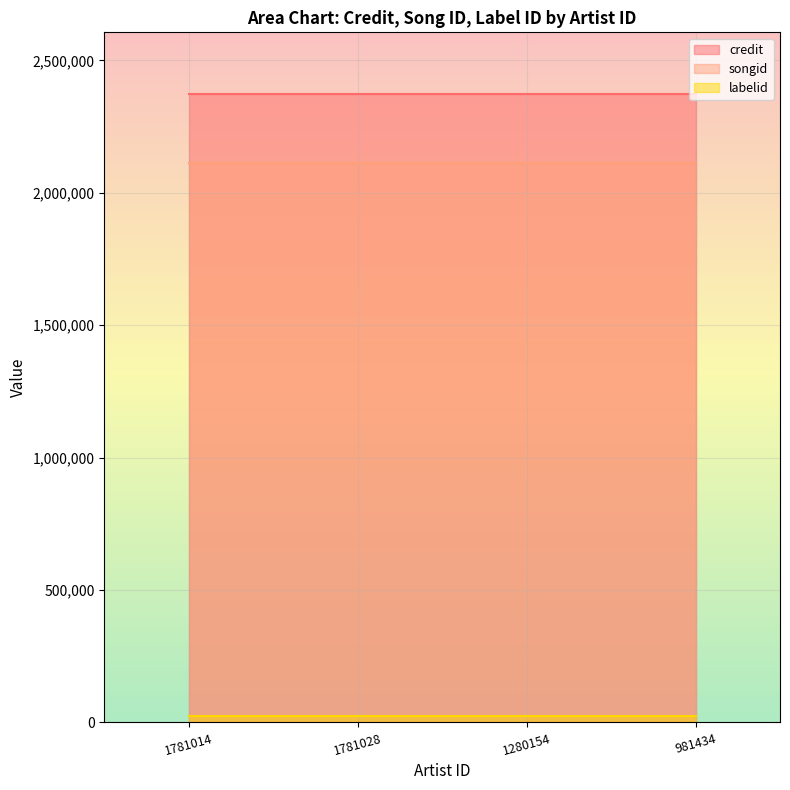

What are all the series names shown in the legend?

credit, songid, labelid